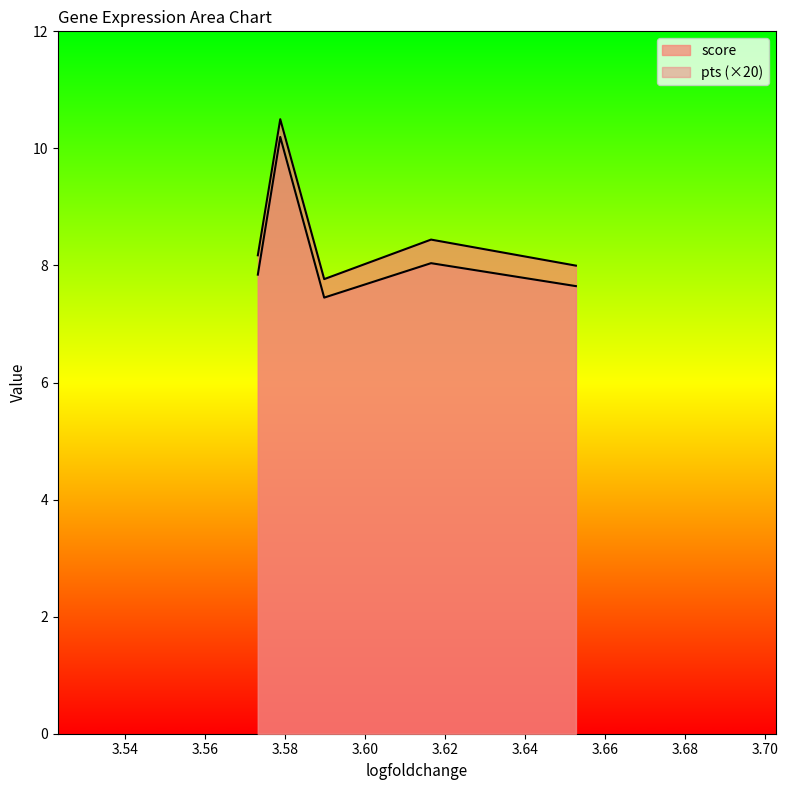

The score series shows 7.8 at 3.589808225631714. True or false?

True